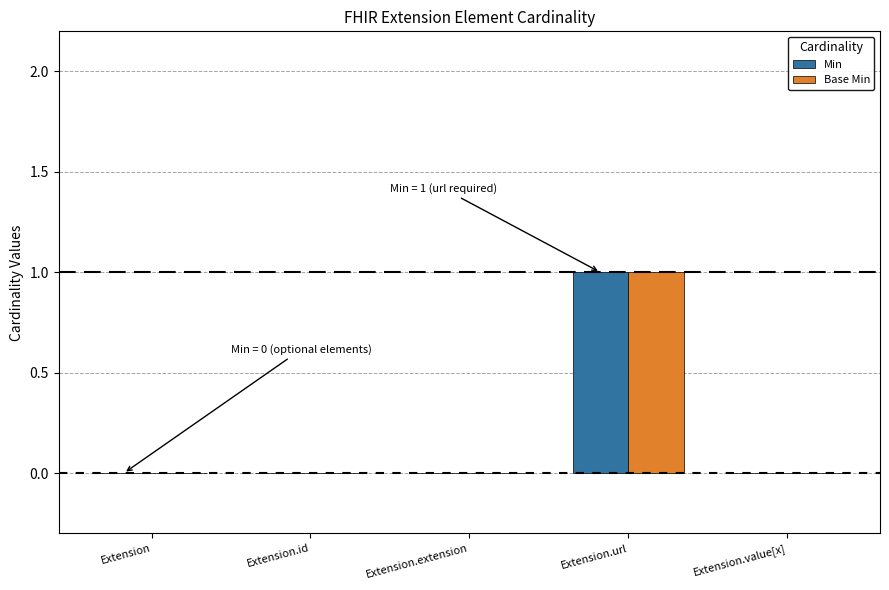

What is the sum of all Min values?

1